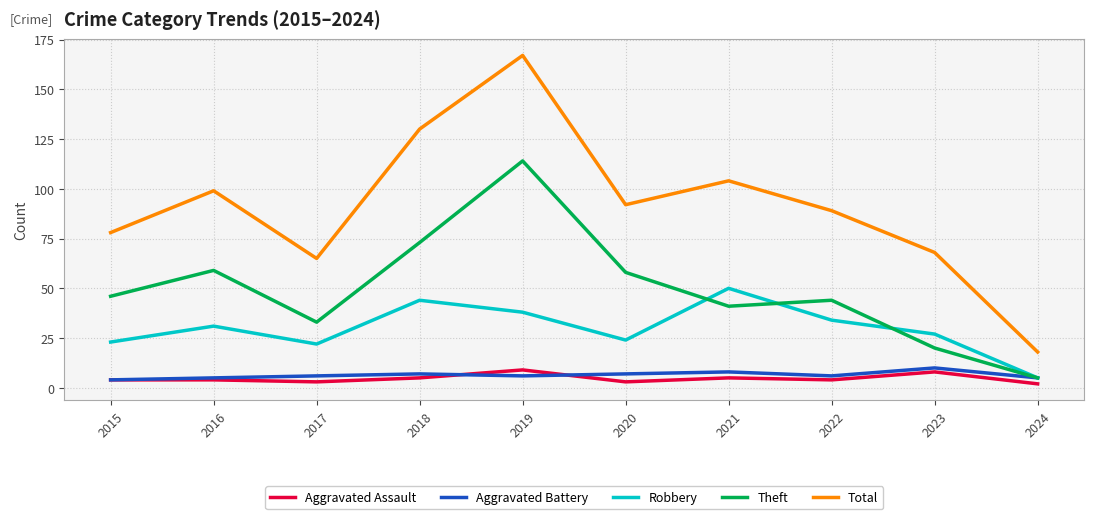

What is the difference between the highest and lowest values at 2017?

62